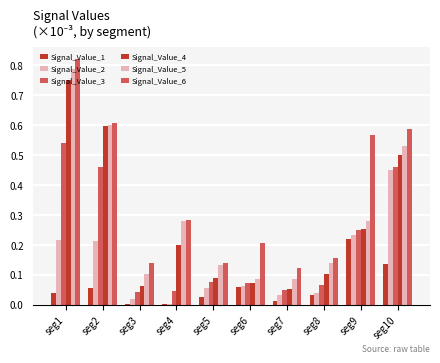

How many categories are shown in the chart?

10